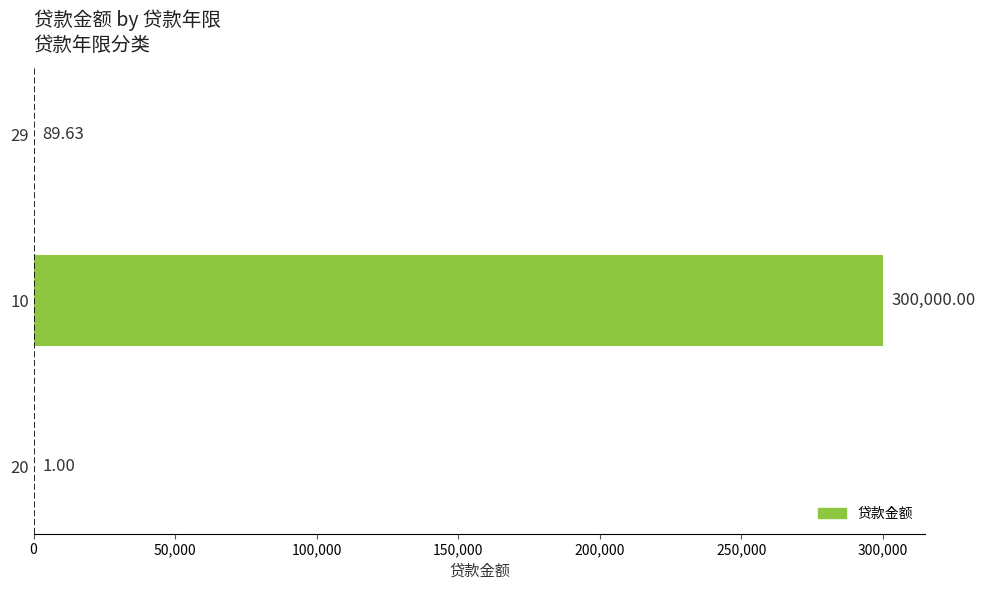

What is the change in value from 20 to 29?

+88.6